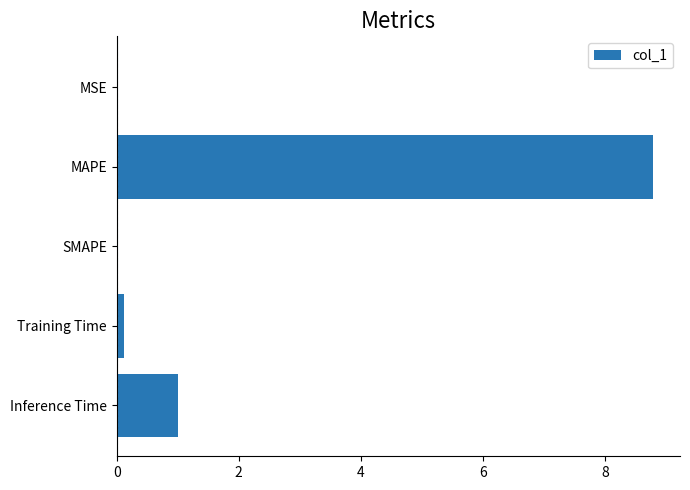

Which has a higher value, MAPE or Inference Time?

MAPE